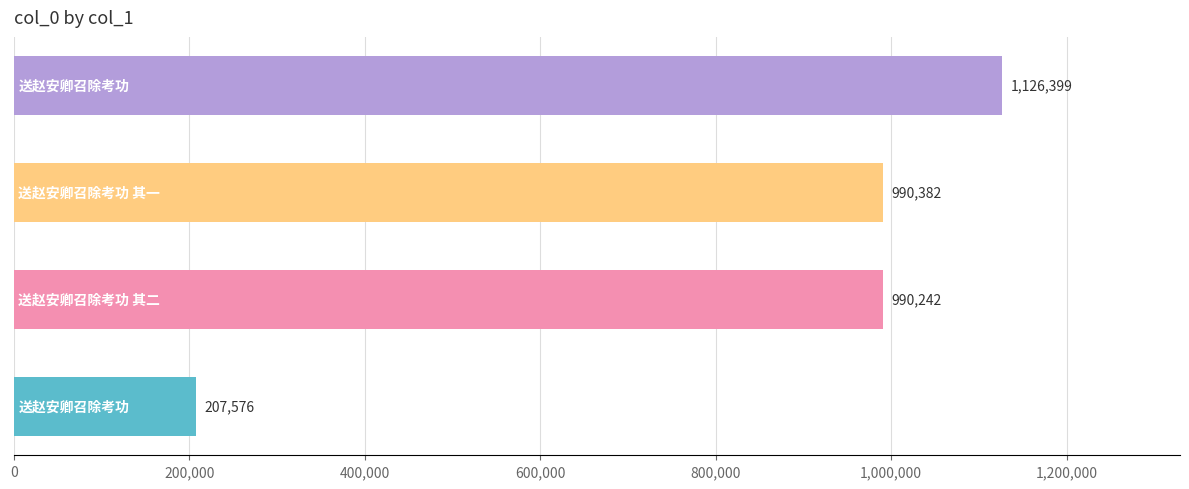

What is the difference between the maximum and second lowest values?

136157